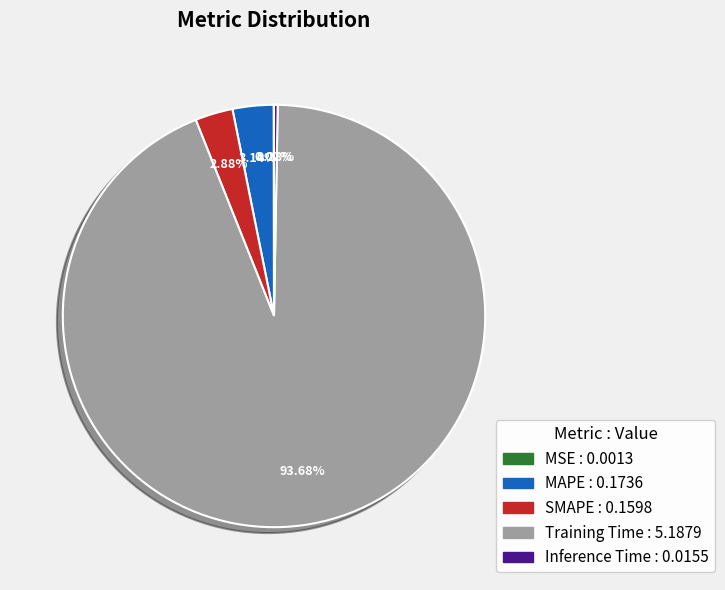

Combined, do Inference Time : 0.0155 and SMAPE : 0.1598 account for over 50%?

No